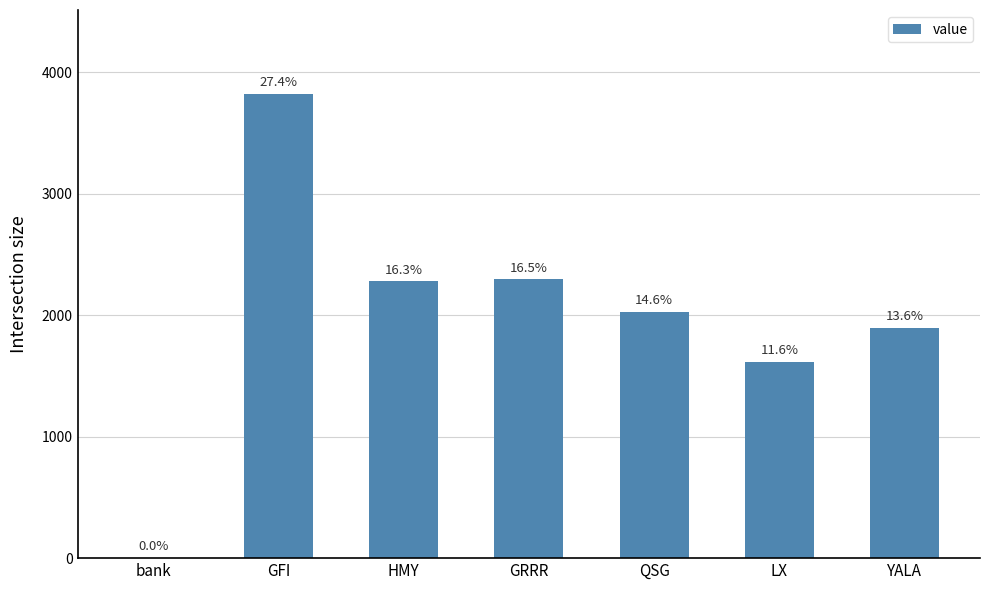

Reading right to left, what are all the values shown in this chart?

1898.8	1615.6	2030.3	2297.2	2280.2	3825.4	3.7